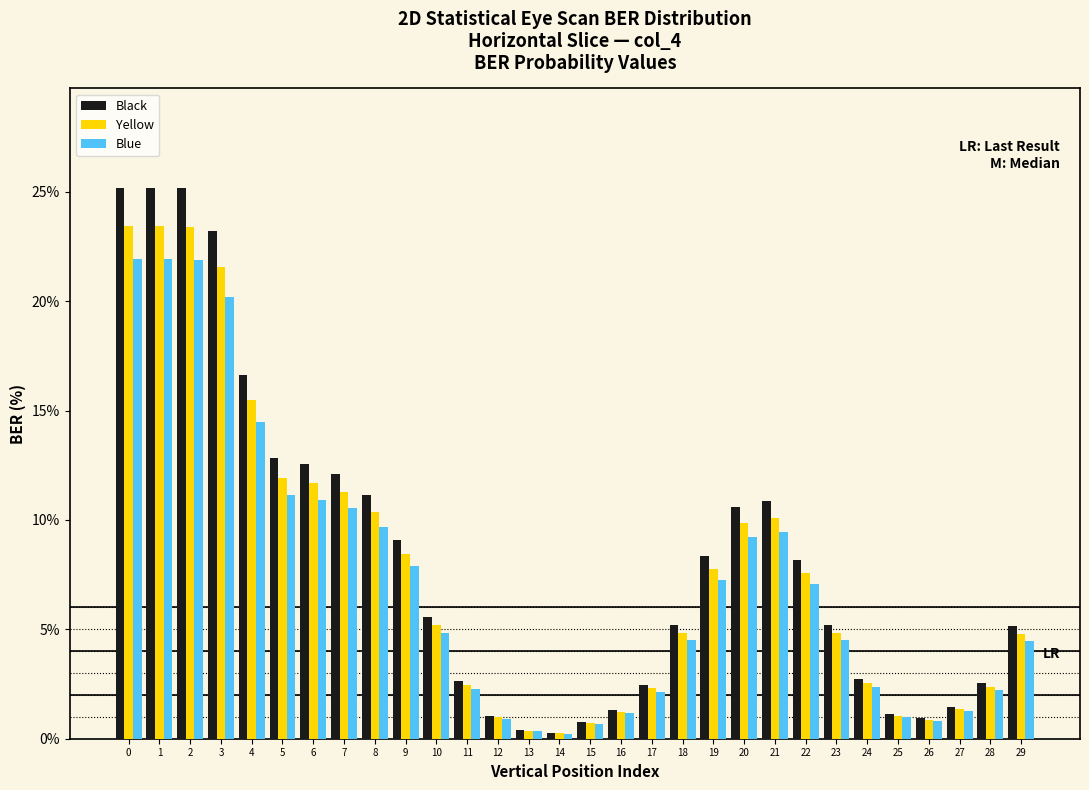

What is the highest value of the Black series?

25.2